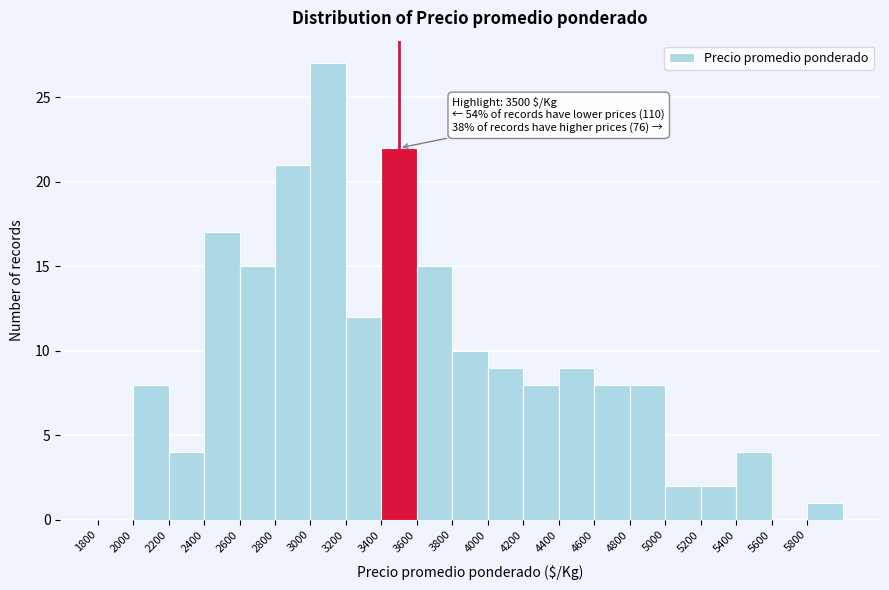

Over which range of the x-axis is the bar tallest?

3000 to 3200